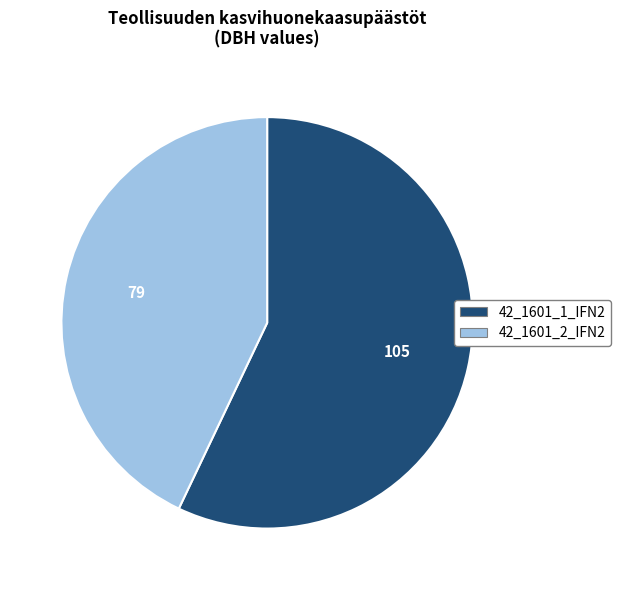

Between 42_1601_1_IFN2 and 42_1601_2_IFN2, which is larger?

42_1601_1_IFN2